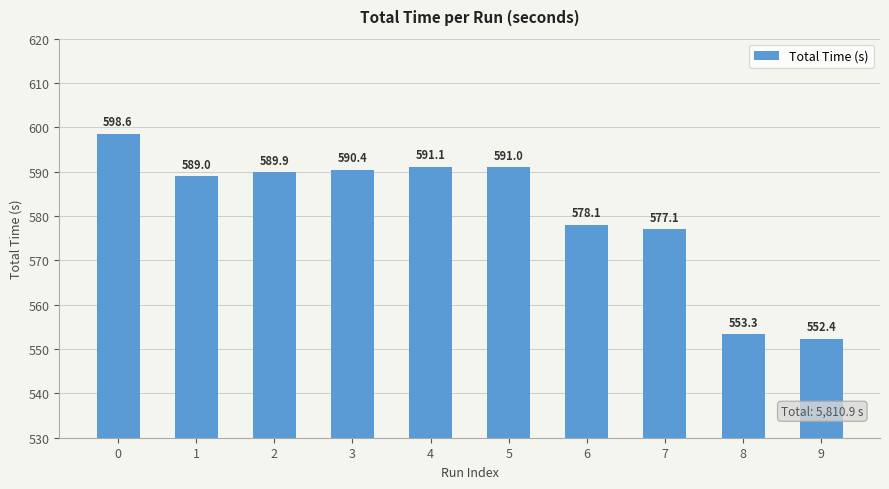

Rank the categories by value from lowest to highest.

9, 8, 7, 6, 1, 2, 3, 5, 4, 0